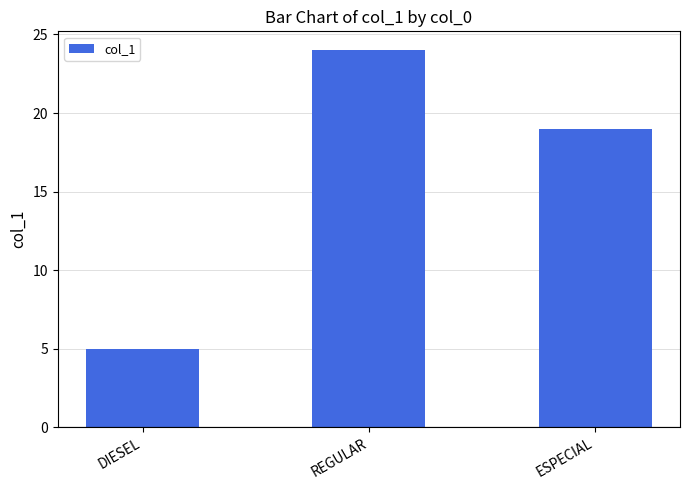

What is the difference between the values at REGULAR and ESPECIAL?

5